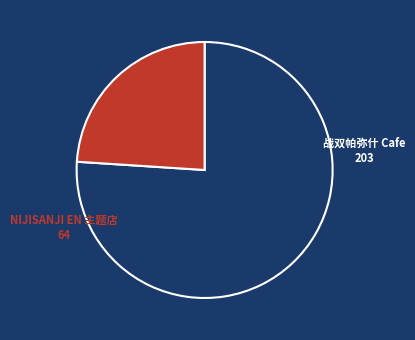

Rank the categories by value from highest to lowest.

战双帕弥什 Cafe, NIJISANJI EN 主题店